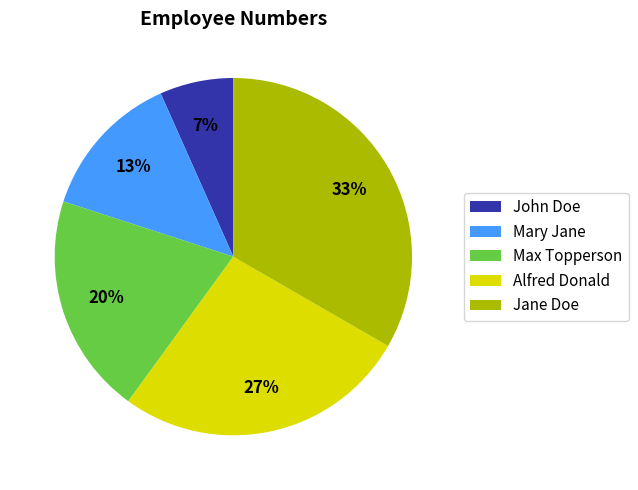

The Alfred Donald slice represents 19% of the pie. True or false?

False